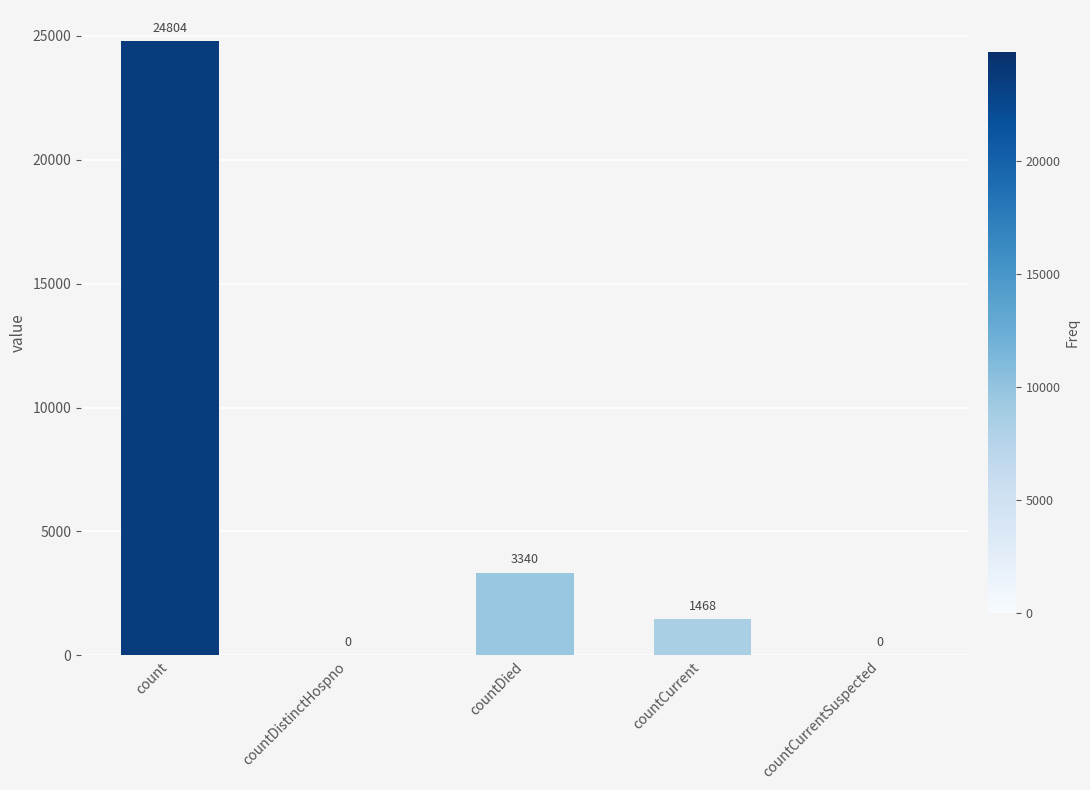

What is the change in value from countCurrent to countCurrentSuspected?

-1468